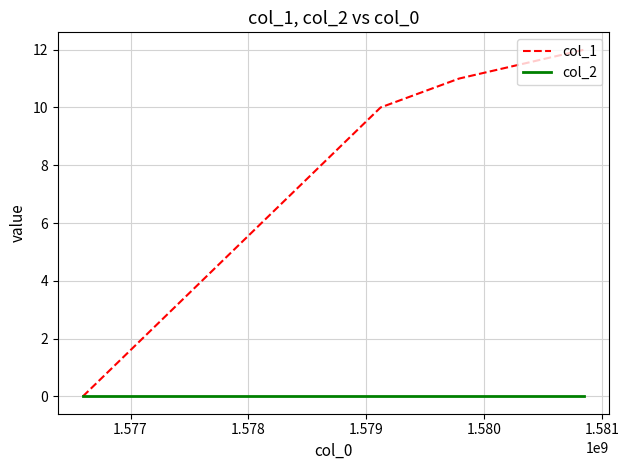

What is the greatest value displayed?

12